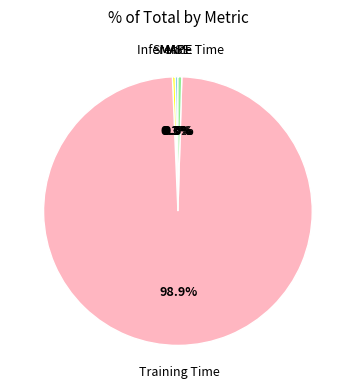

Is there a majority slice in this chart?

Yes